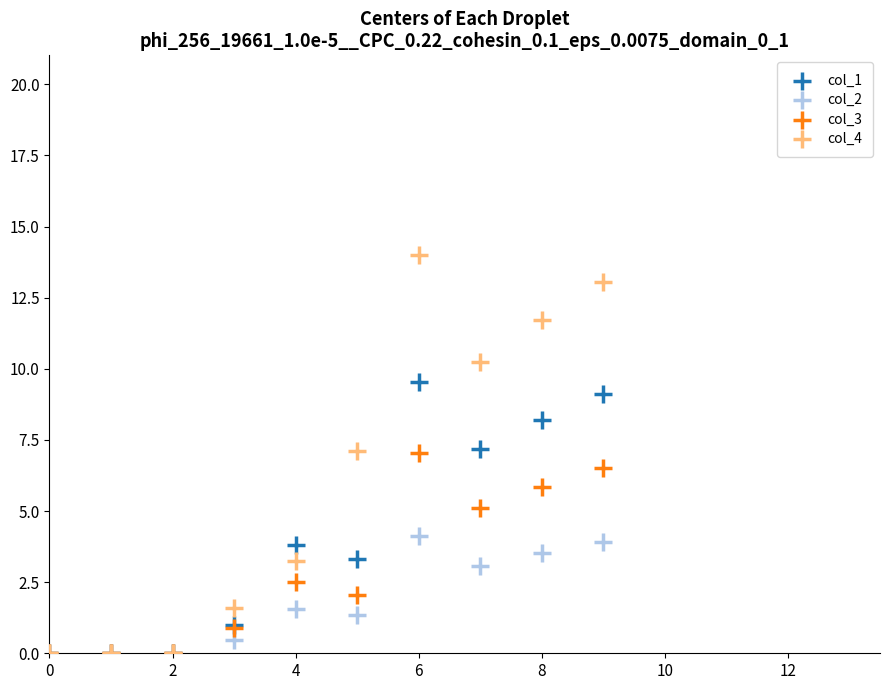

What are all the series names shown in the legend?

col_1, col_2, col_3, col_4